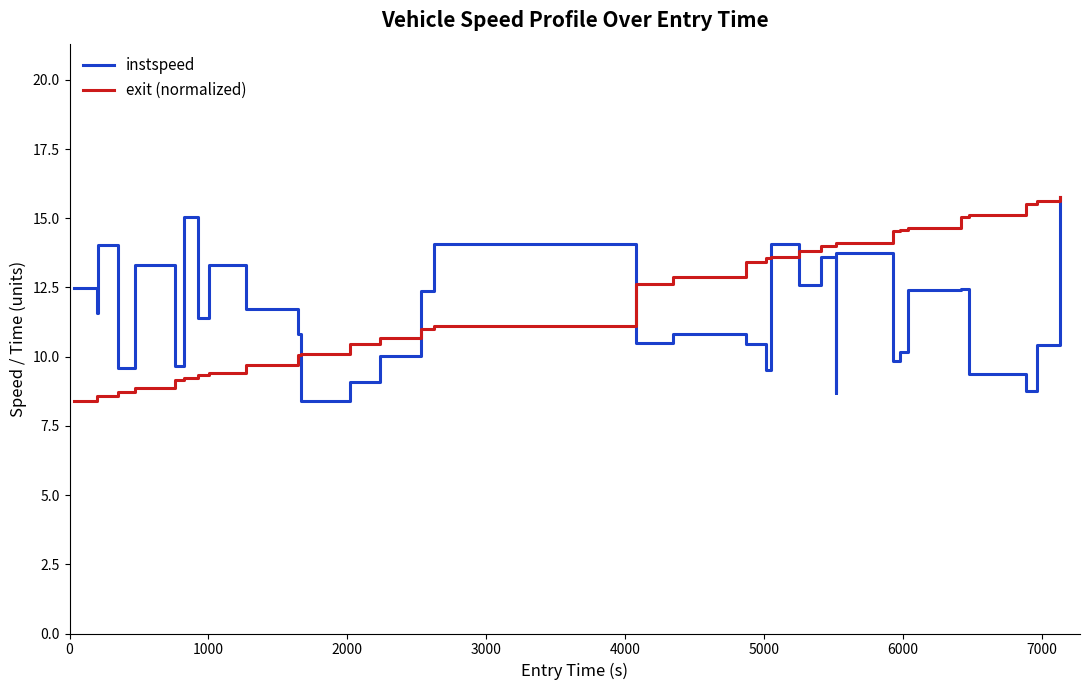

What is the lowest value of the instspeed series?

8.4